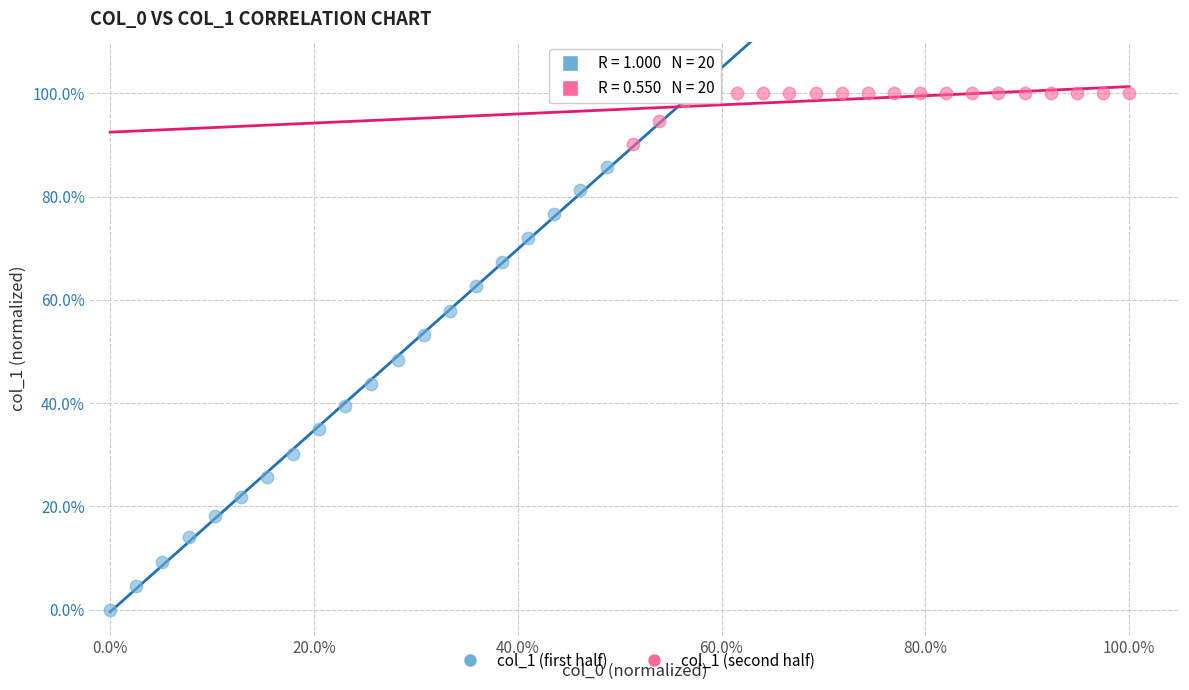

What are all the series names shown in the legend?

col_1 (first half), col_1 (second half)